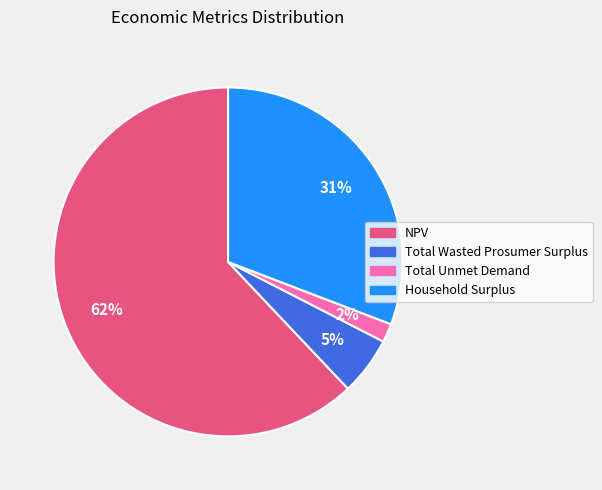

Which slice represents more than half of the pie?

NPV